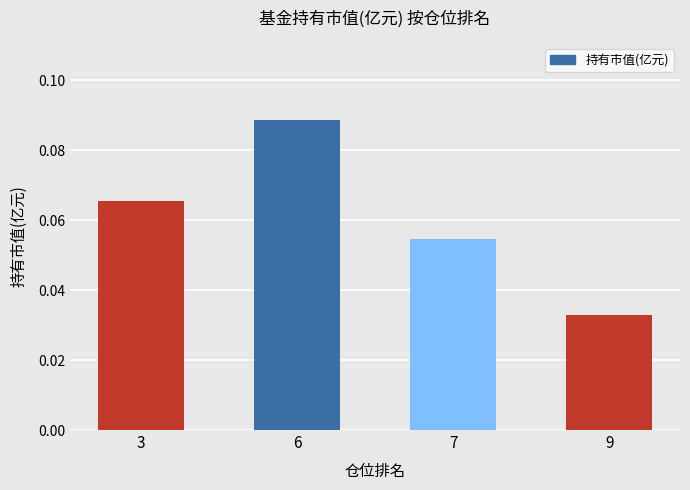

The chart shows a value of 0.0 at 6. True or false?

False